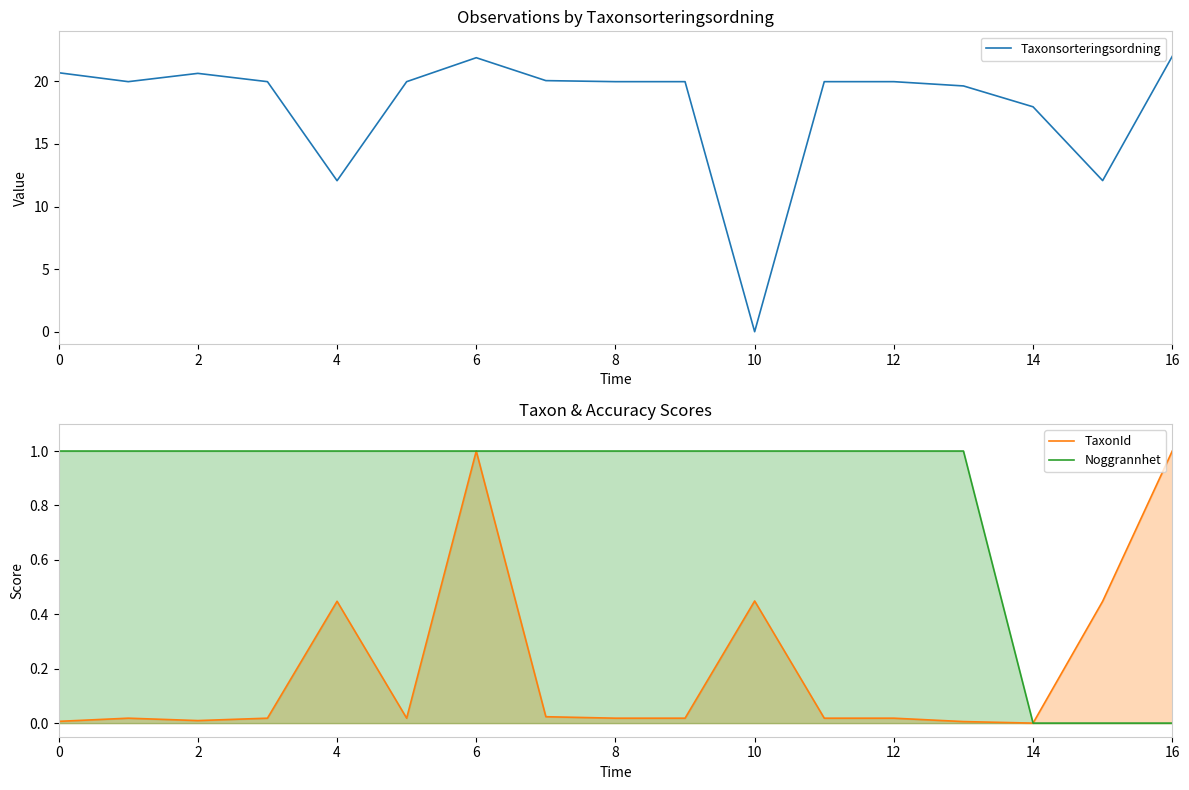

The Noggrannhet series shows 1.0 at 0. True or false?

True